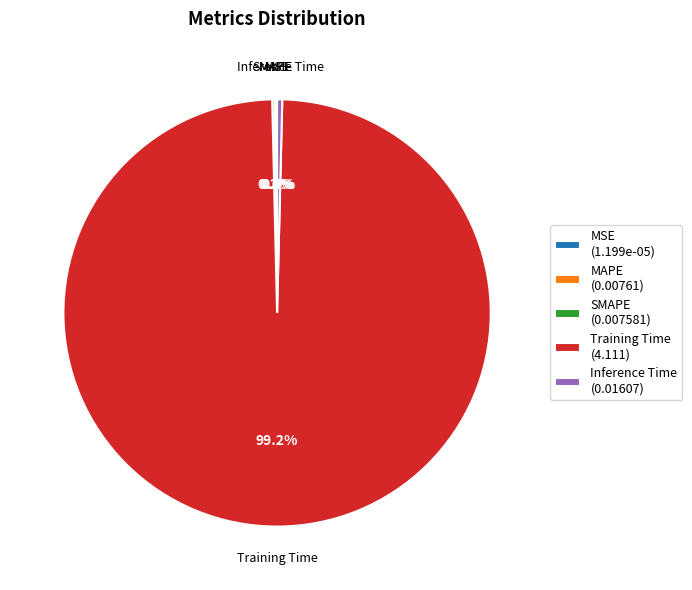

Is Training Time the majority of the pie?

Yes